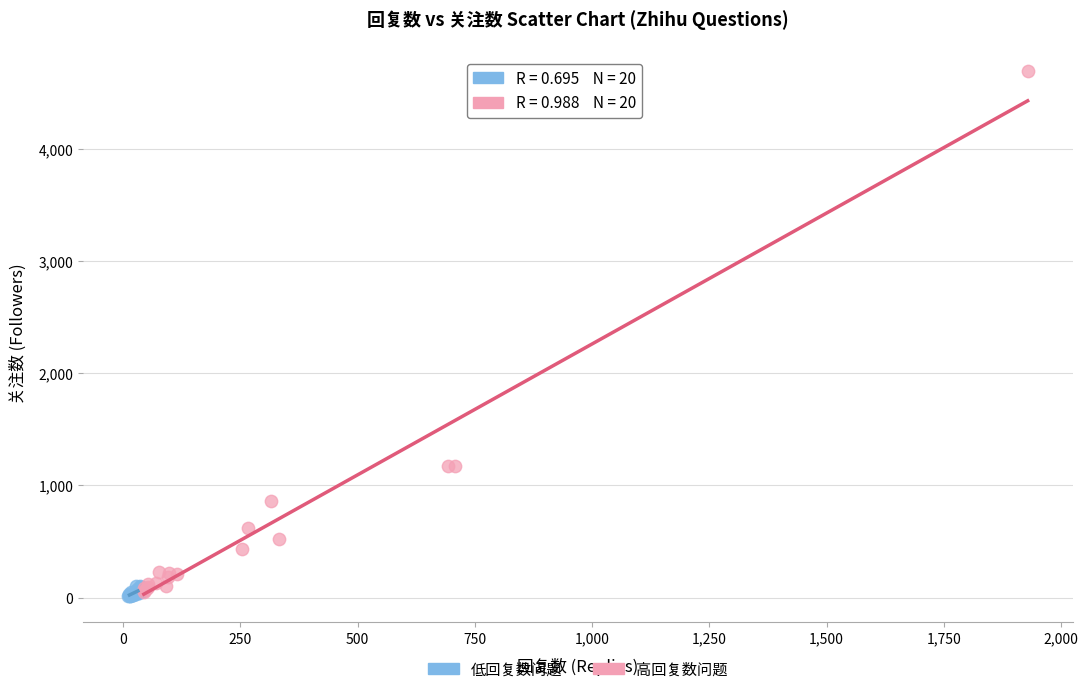

Which series has the largest Y range (max minus min)?

高回复数问题